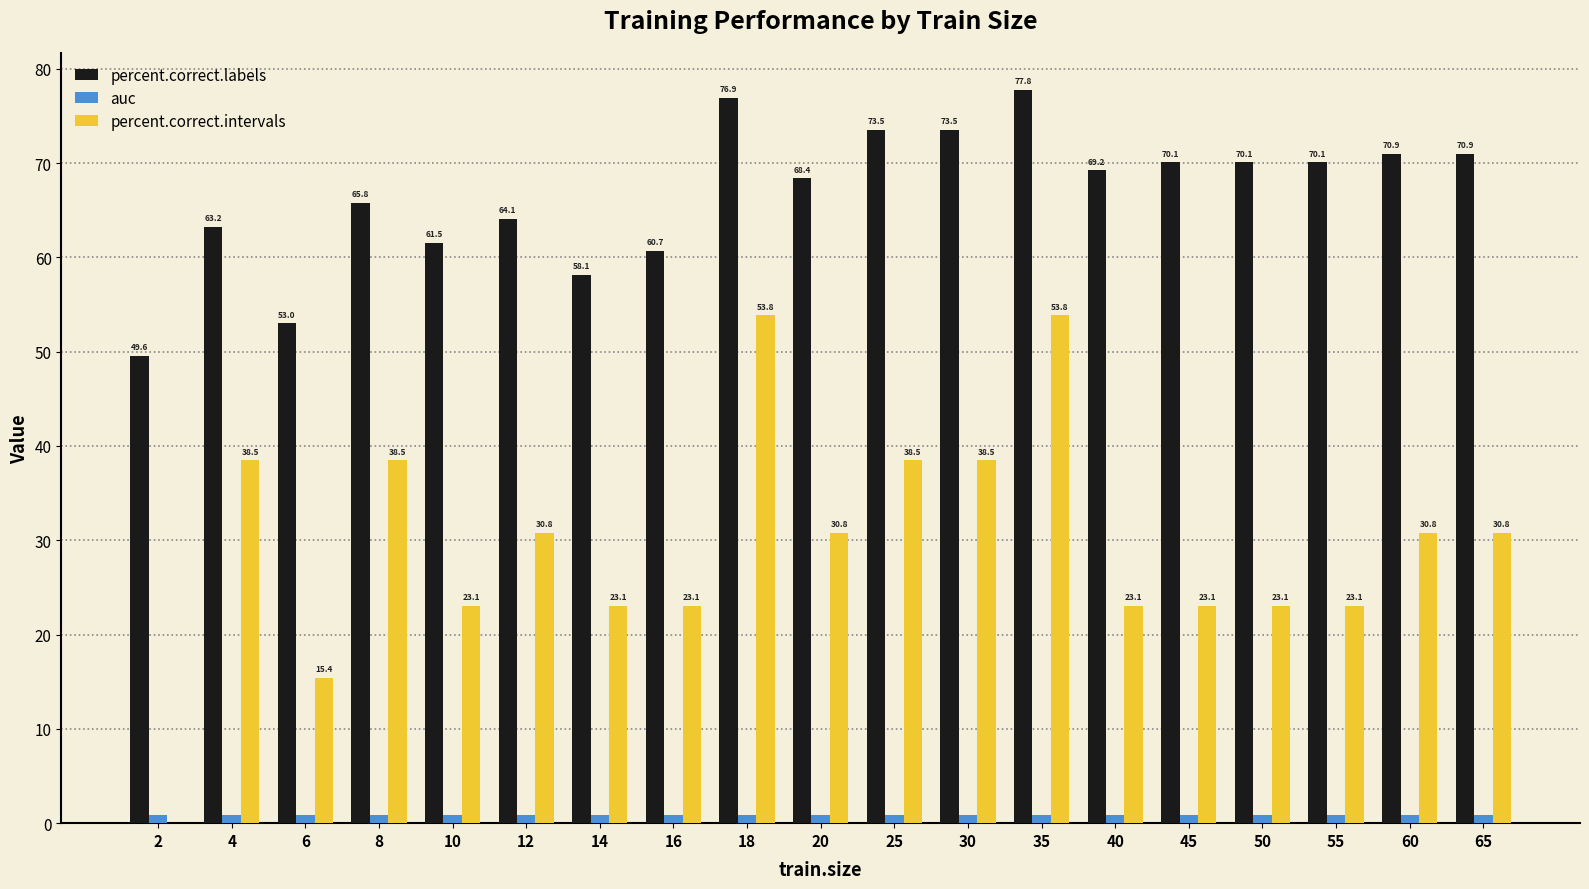

Which series has the largest range (max minus min)?

percent.correct.intervals